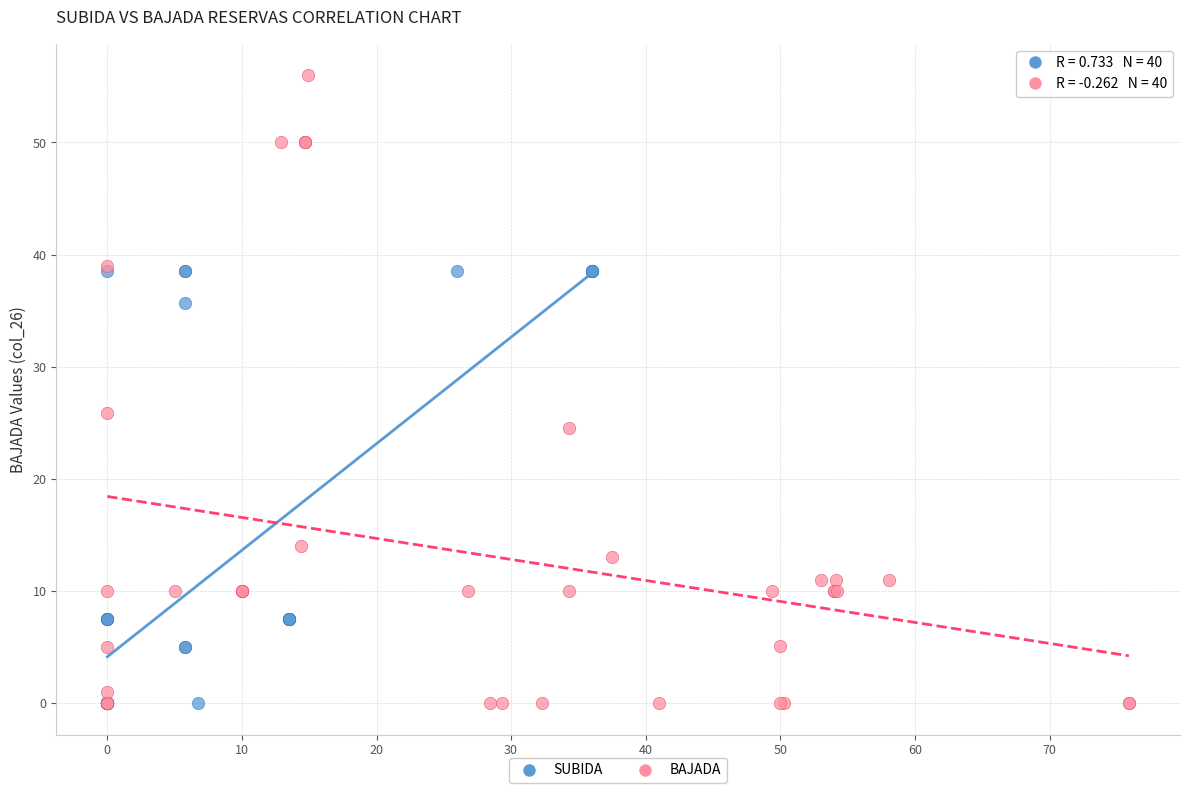

Which series has the largest Y range (max minus min)?

BAJADA